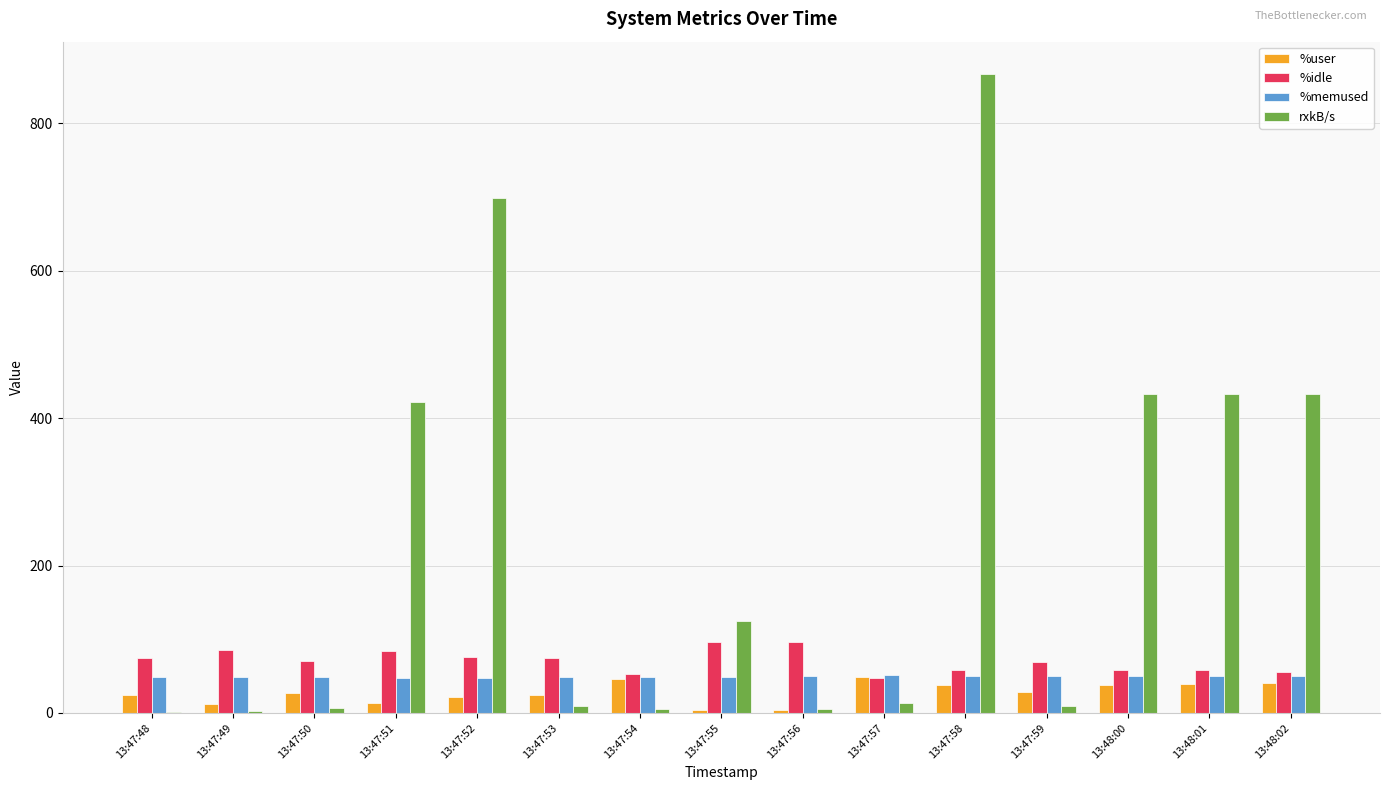

The %user series shows 38.4 at 13:48:00. True or false?

True